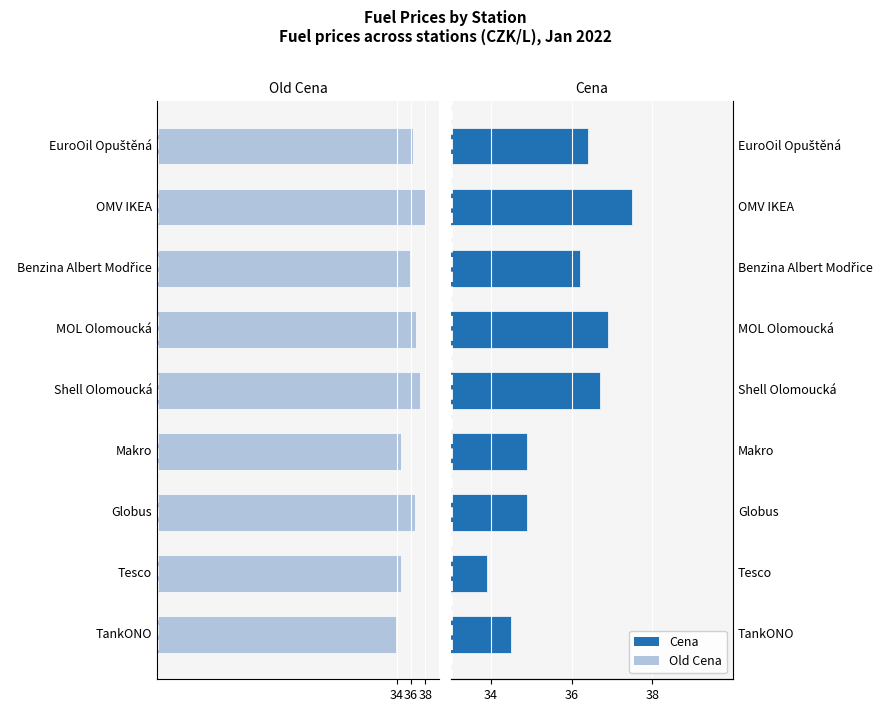

The value of Old Cena at Globus is -48.3. True or false?

False